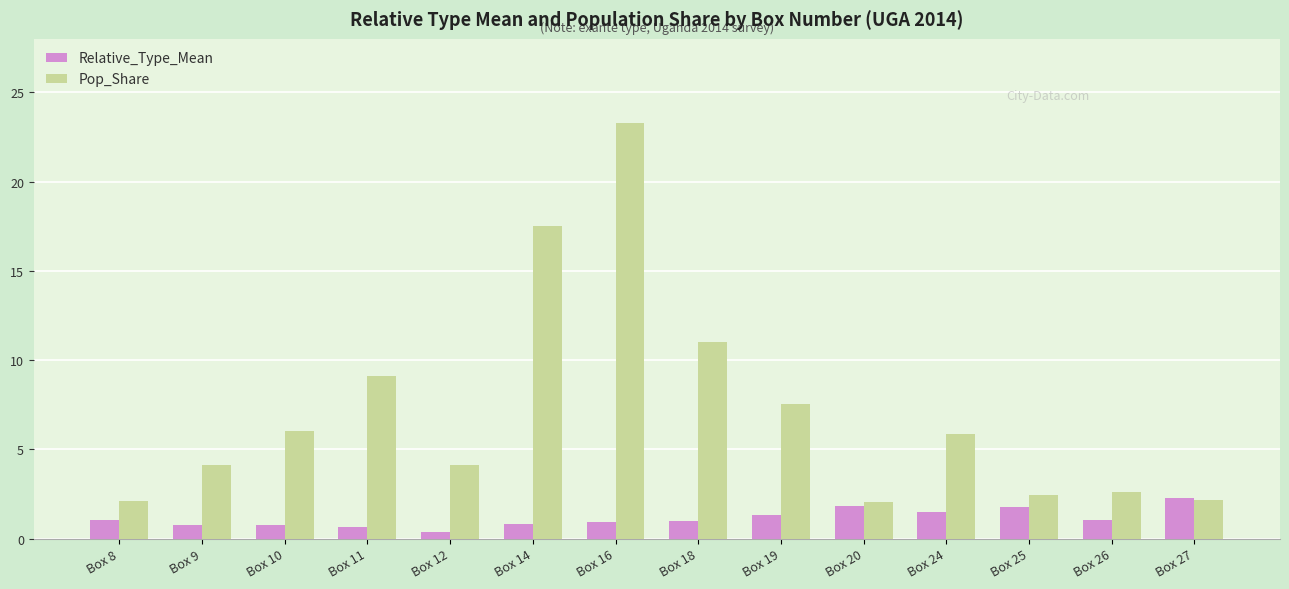

What is the difference between the highest and lowest values at Box 9?

3.4